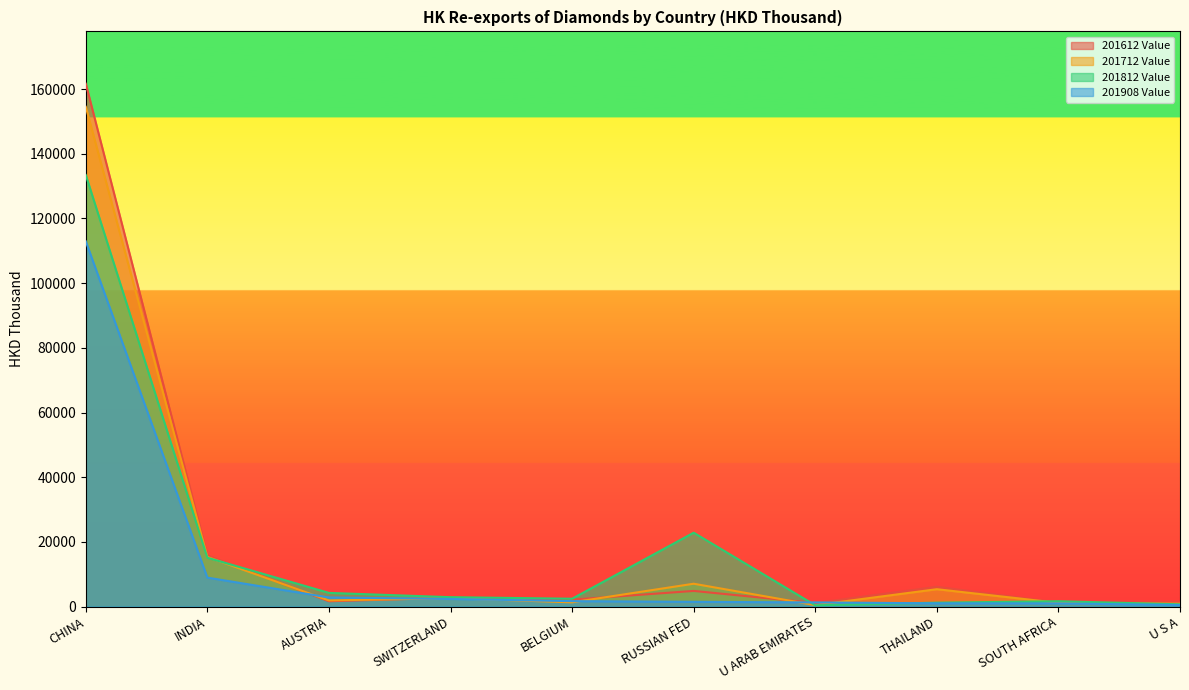

True or false: 201908 Value has a value of 1006.8 at THAILAND.

True